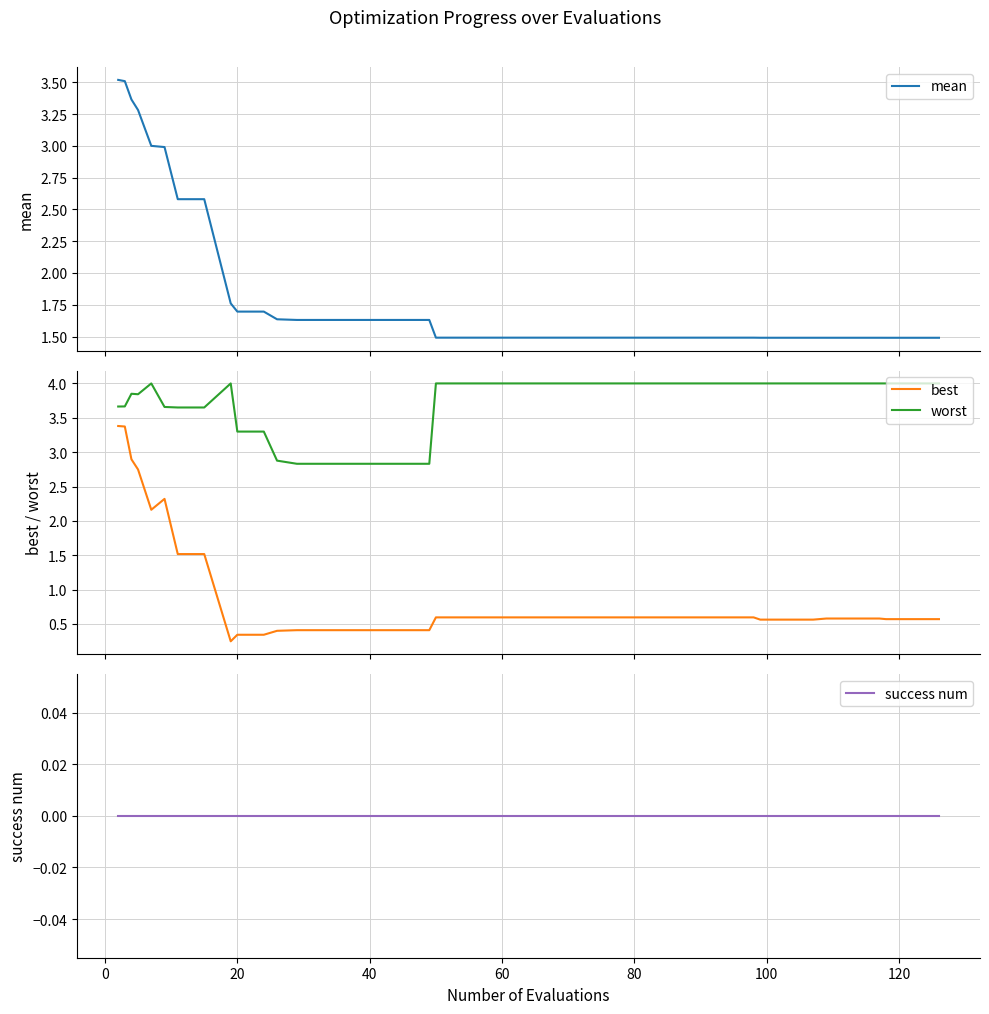

What is the lowest value of the worst series?

2.8